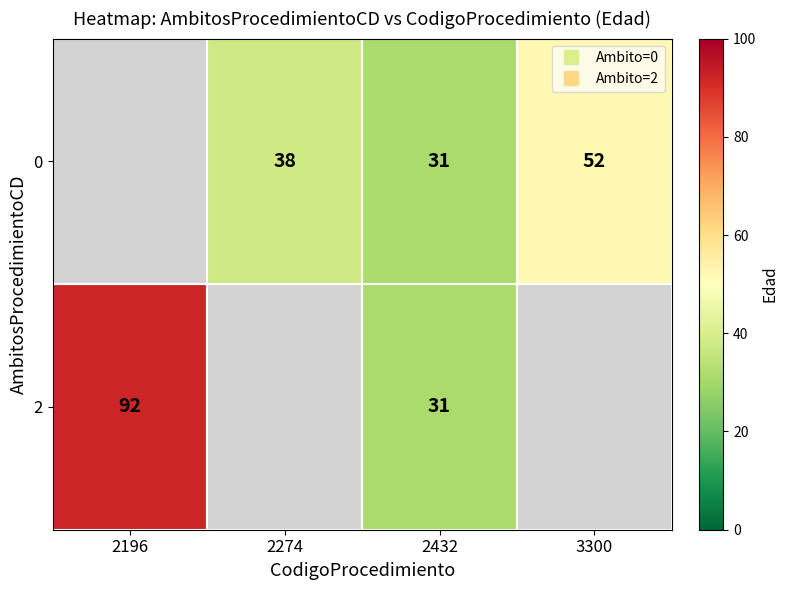

Which series has the largest total across all categories?

2